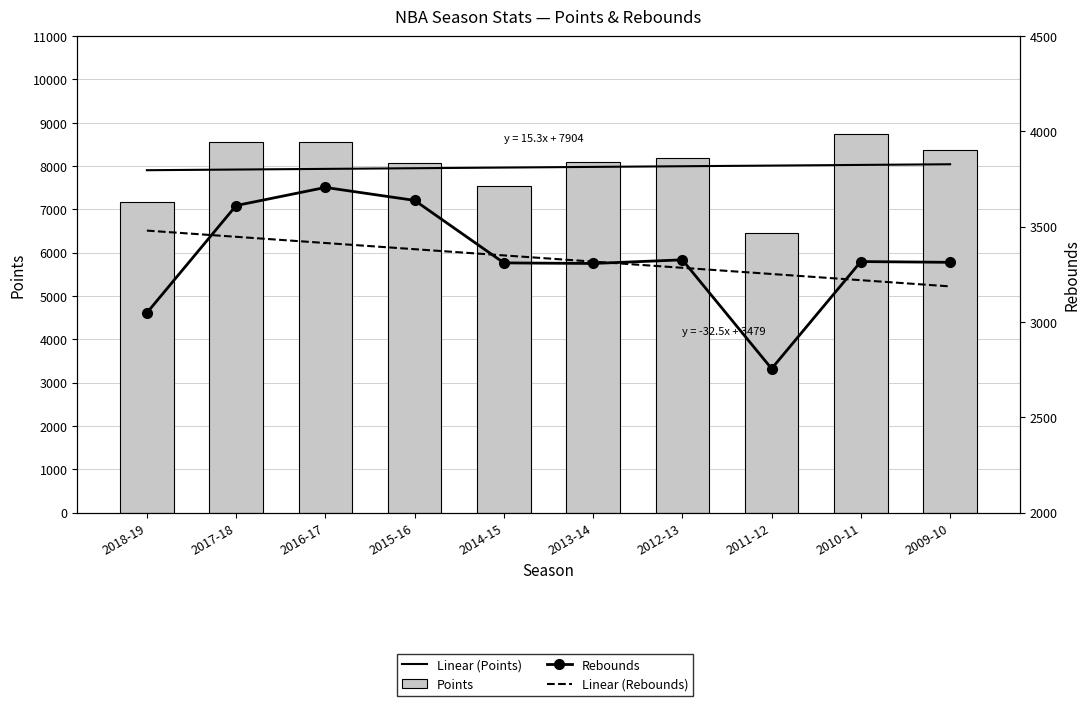

Rank the series at 2011-12 from lowest to highest value.

Rebounds, Linear (Rebounds), Points, Linear (Points)